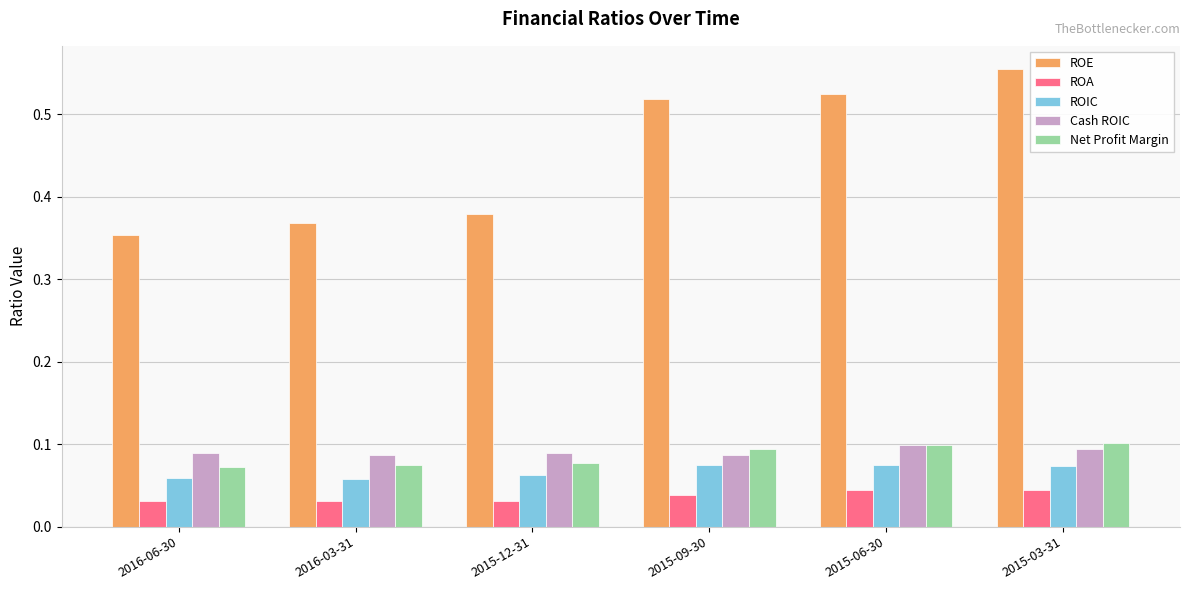

Which series has the largest range (max minus min)?

ROE